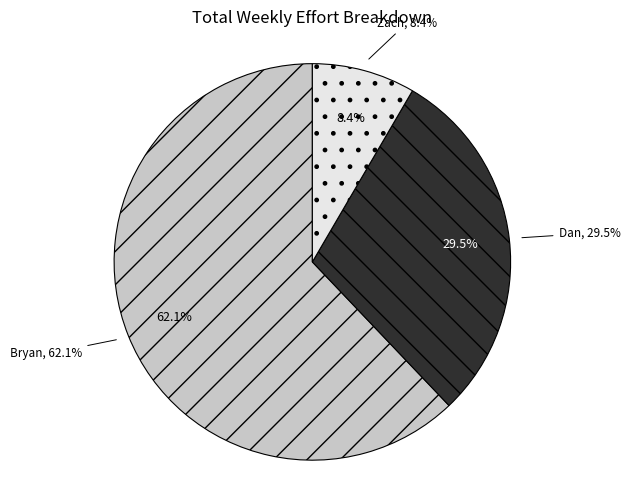

What portion of the pie excludes Dan?

70.5%